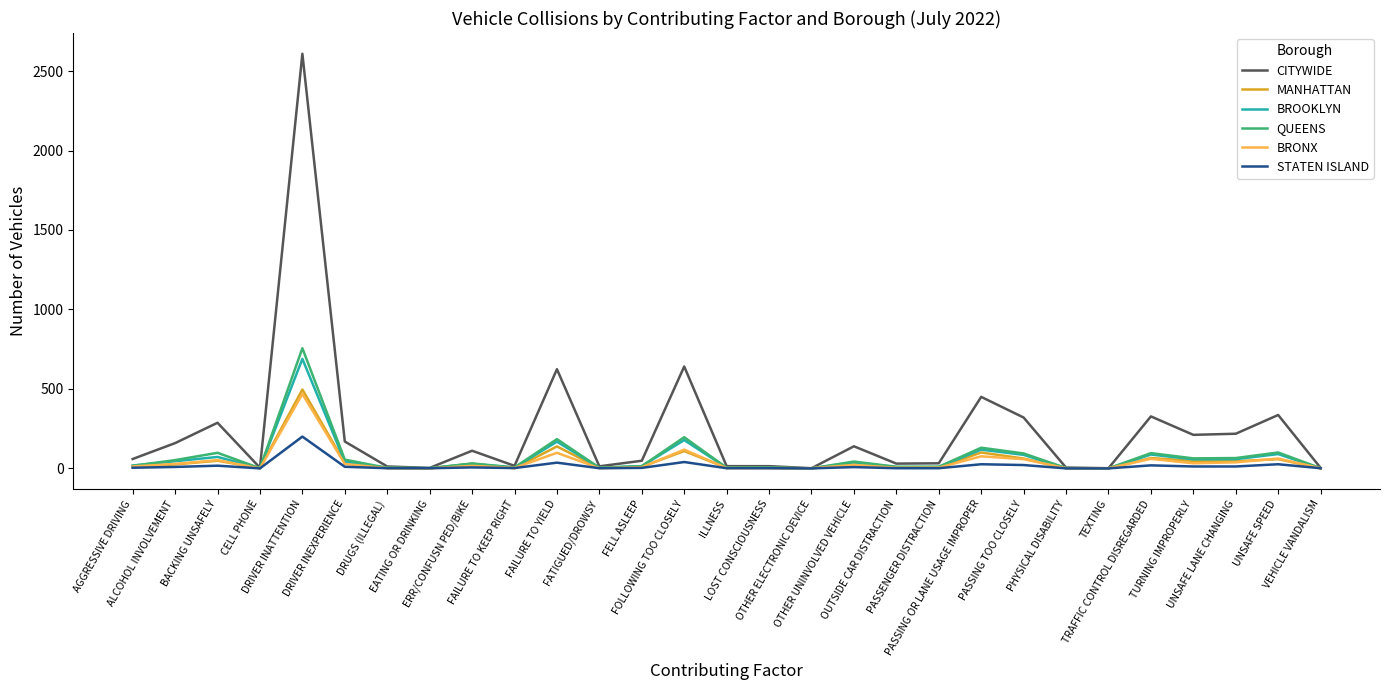

Does the chart display data point markers on the line(s)?

No